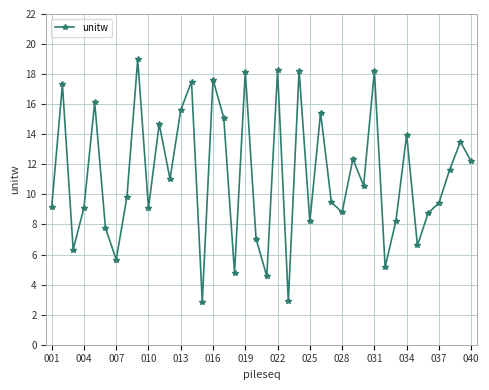

How many lines are shown in the chart?

1